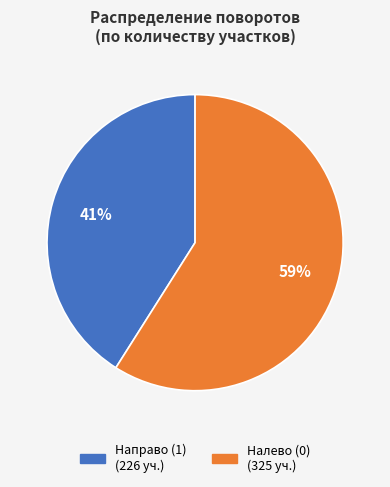

True or false: Направо (1) accounts for 53% of the total.

False